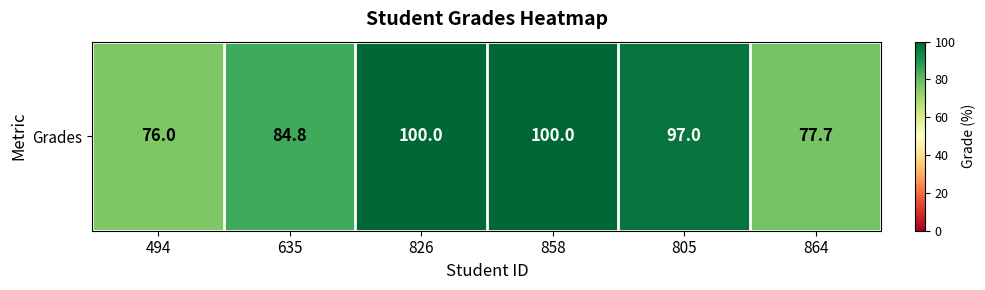

What is the minimum value shown in the chart?

76.0